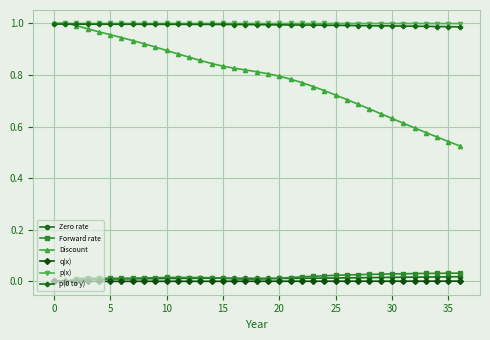

What is the sum of all Discount values?

29.4